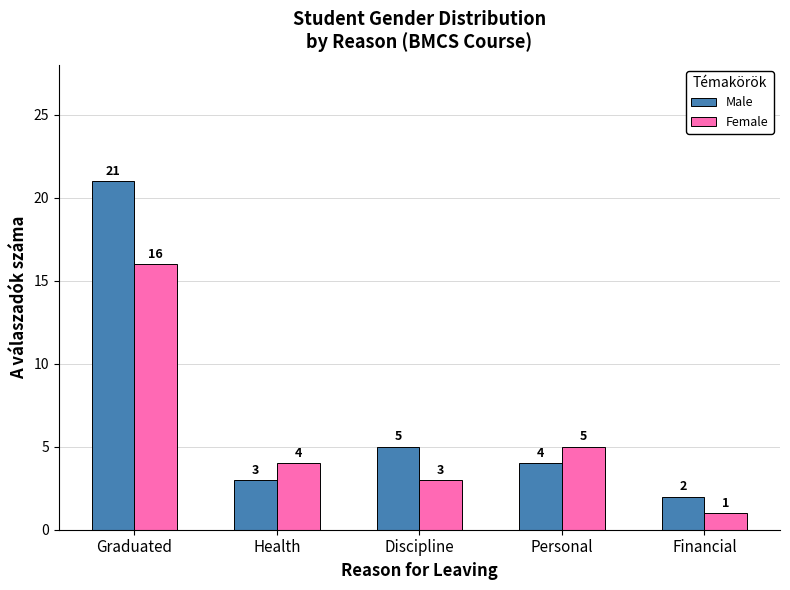

True or false: Female has a value of 4 at Health.

True